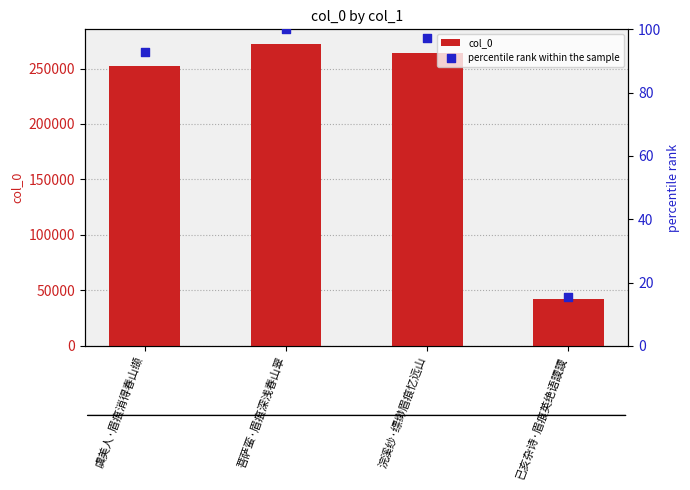

Which series reaches the maximum Y coordinate?

col_0